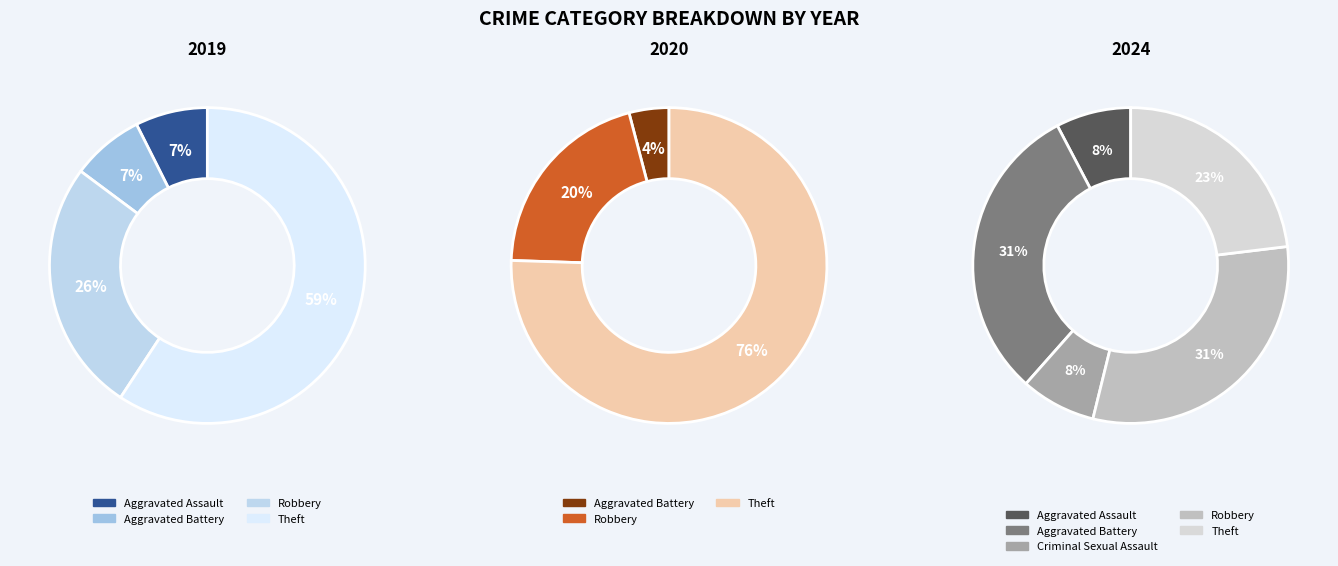

The Robbery slice represents 20% of the pie. True or false?

True